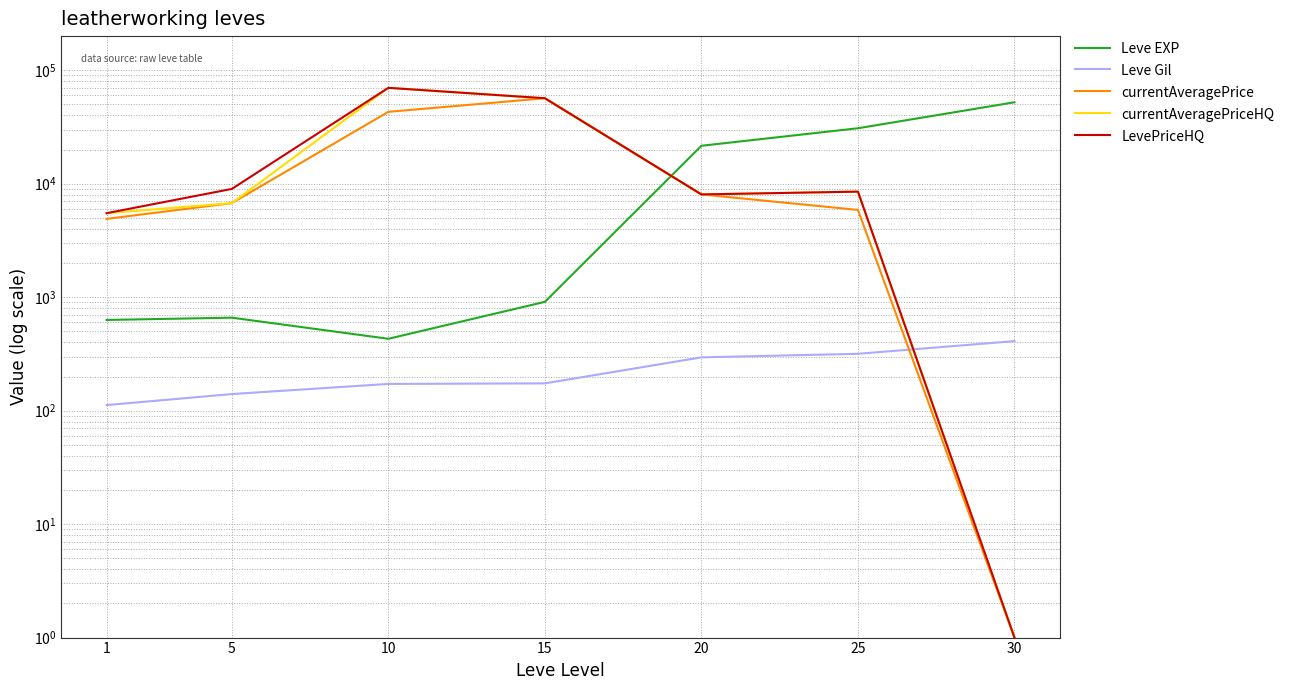

At which category is the sum across all series the highest?

10